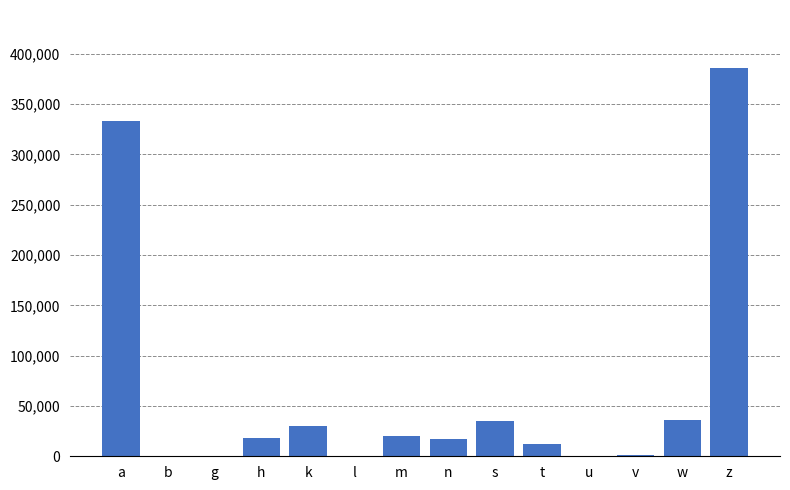

Which has a higher value, a or g?

a